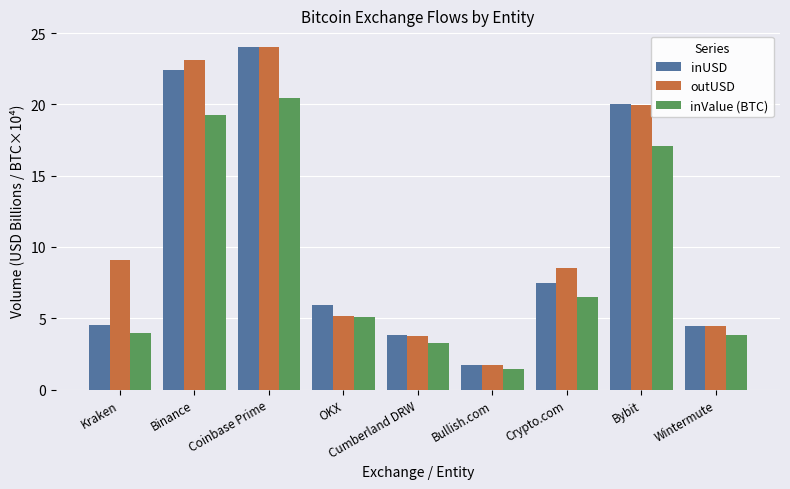

What is the total value across all series at Bullish.com?

4.8